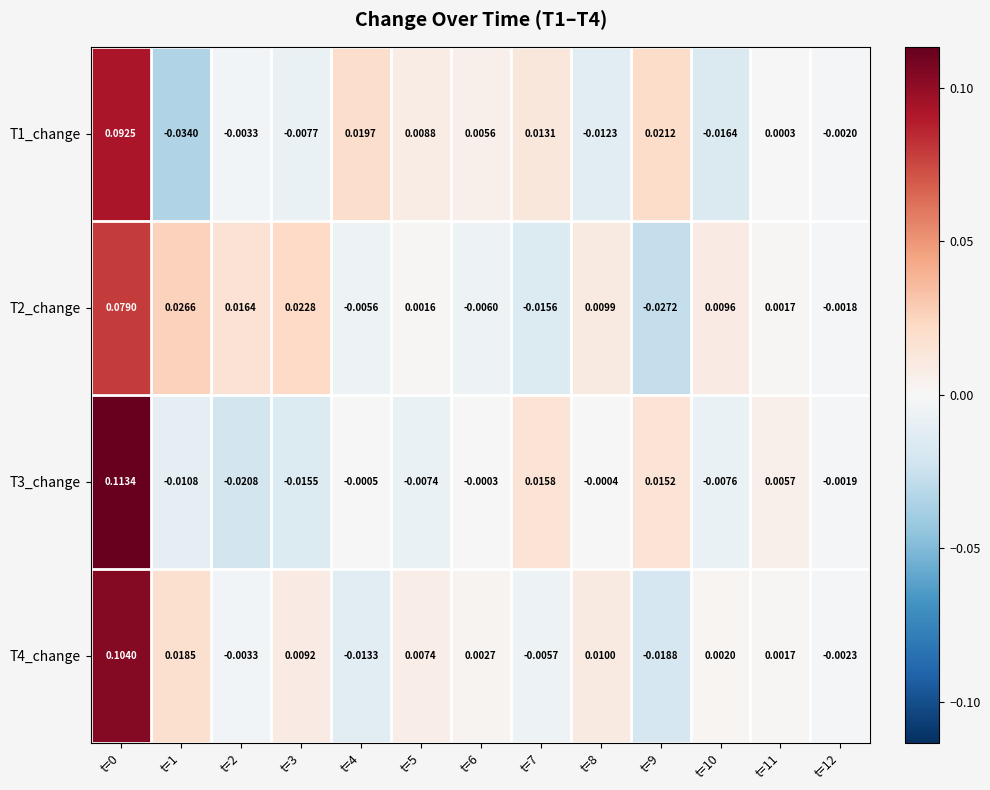

Is the value of T3_change at t=4 greater than the value of T1_change at t=9?

No